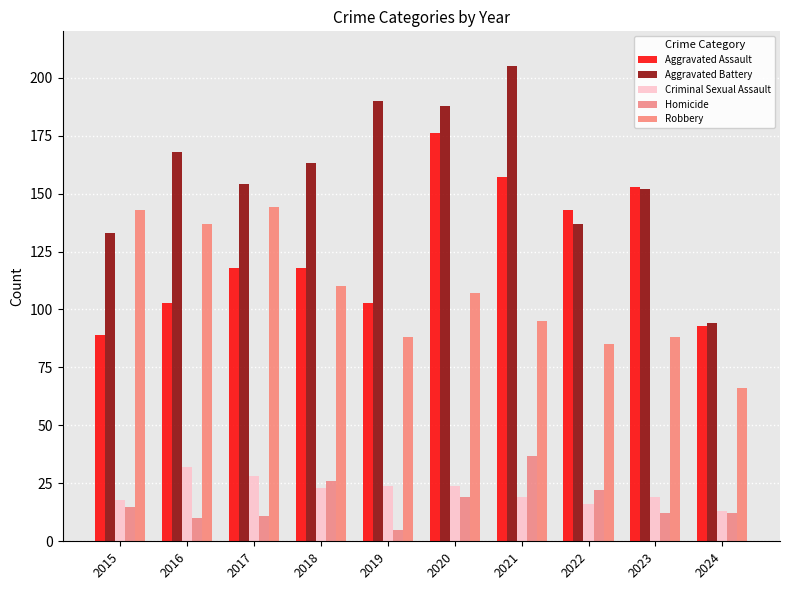

What is the sum of all Homicide values?

169